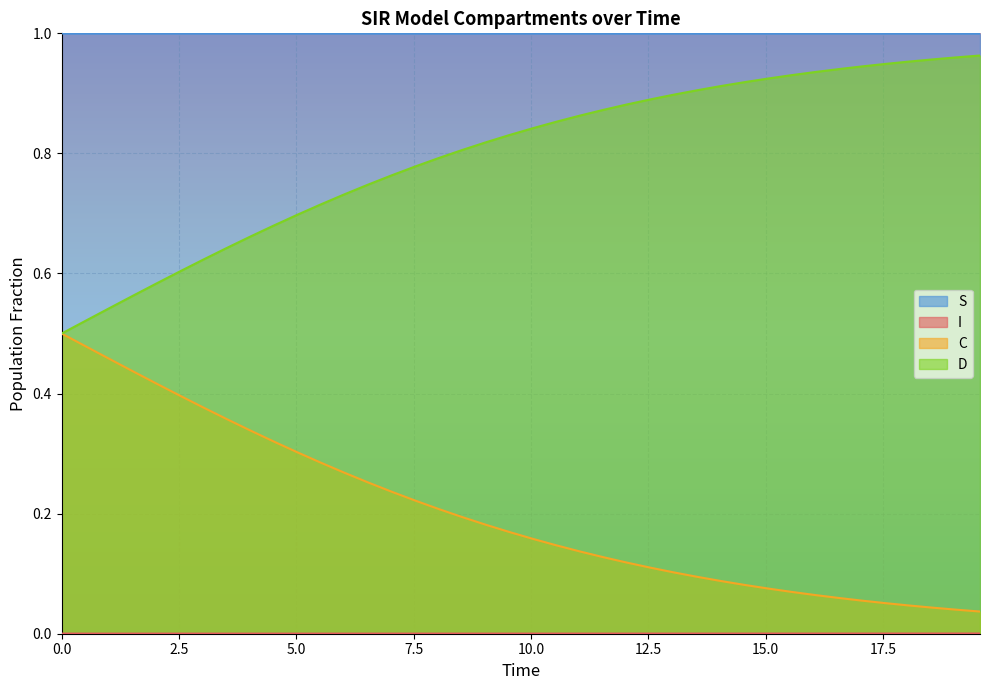

True or false: D has more than 1 interior local peaks.

False